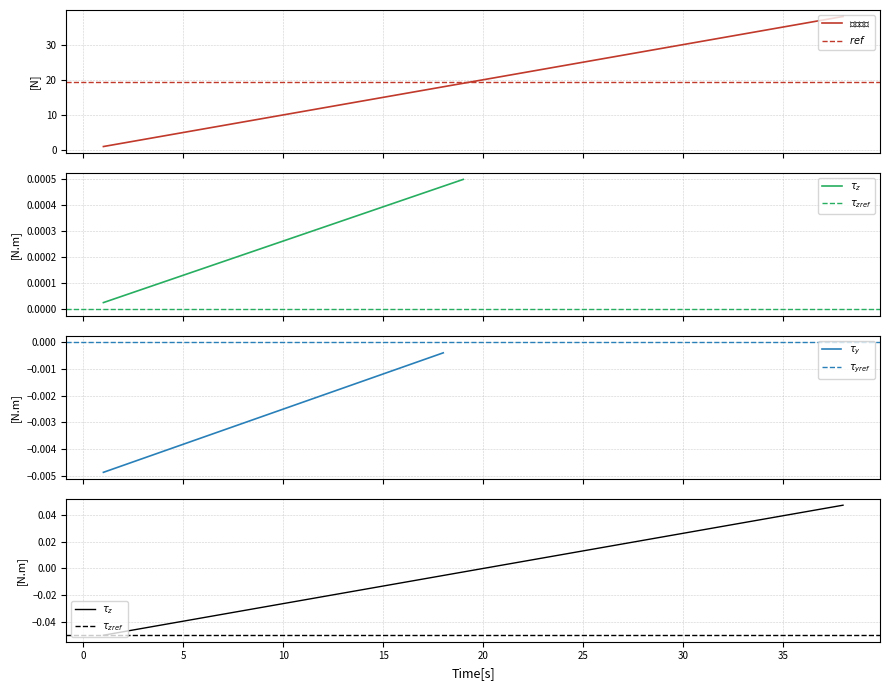

Reading left to right, extract all data points from this chart.

1	2	3	4	5	6	7	8	9	10	11	12	13	14	15	16	17	18	19	20	21	22	23	24	25	26	27	28	29	30	31	32	33	34	35	36	37	38